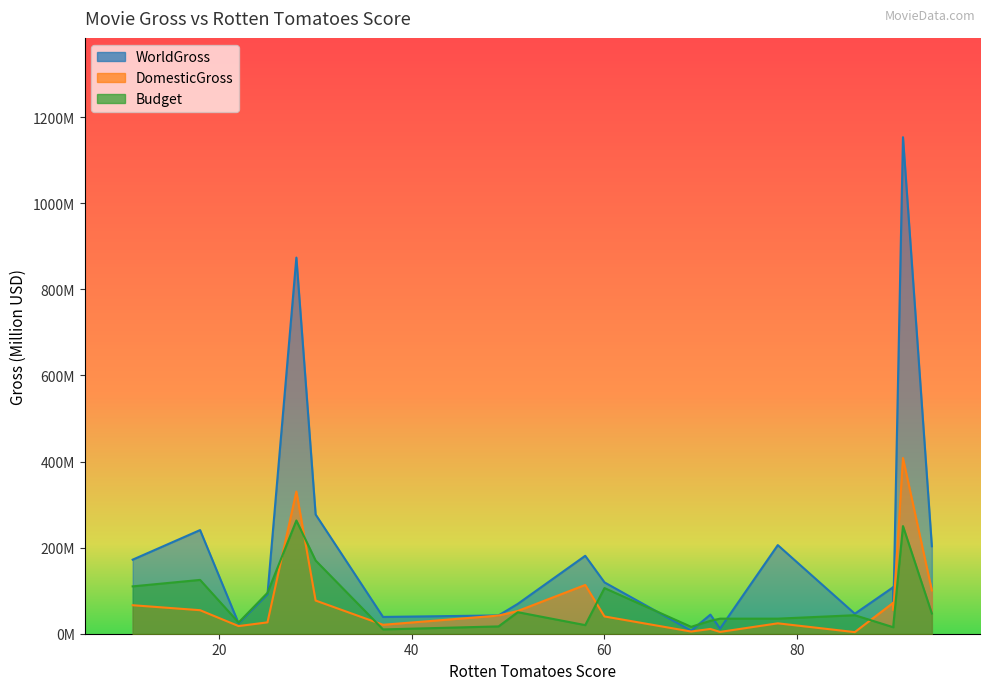

Reading left to right, transcribe all the data shown in this chart.

WorldGross: 90=108.3	51=69.4	72=11.8	86=46.4	30=276.9	11=172.0	60=119.3	49=42.5	94=203.1	18=240.8	58=181.0	22=24.1	90=54.4	28=873.6	25=91.7	37=39.0	69=7.2	78=205.8	71=44.4	91=1153.3
DomesticGross: 90=72.1	51=52.9	72=4.2	86=3.7	30=77.0	11=66.2	60=40.1	49=42.2	94=100.5	18=54.6	58=113.3	22=17.8	90=54.0	28=330.4	25=26.4	37=20.8	69=5.1	78=24.1	71=11.1	91=408.1
Budget: 90=15.0	51=50.0	72=35.0	86=43.0	30=170.0	11=110.0	60=106.0	49=17.0	94=47.0	18=125.0	58=20.0	22=26.0	90=20.0	28=263.0	25=95.0	37=10.0	69=16.0	78=35.0	71=30.0	91=250.0